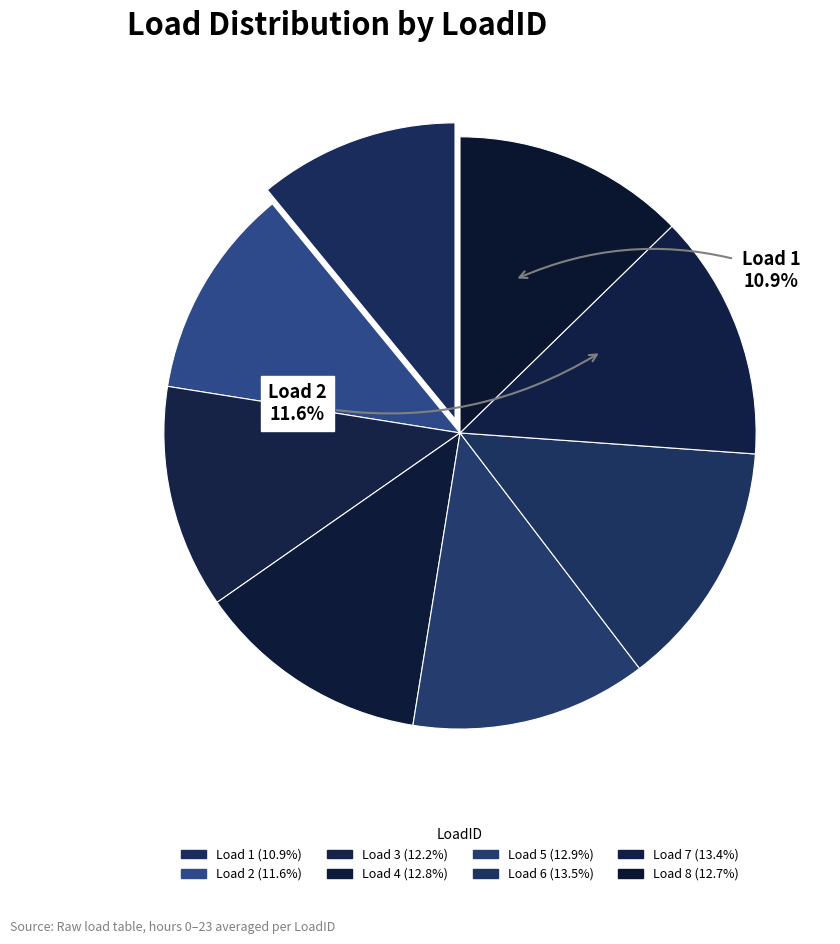

What is the largest slice in the pie chart?

6